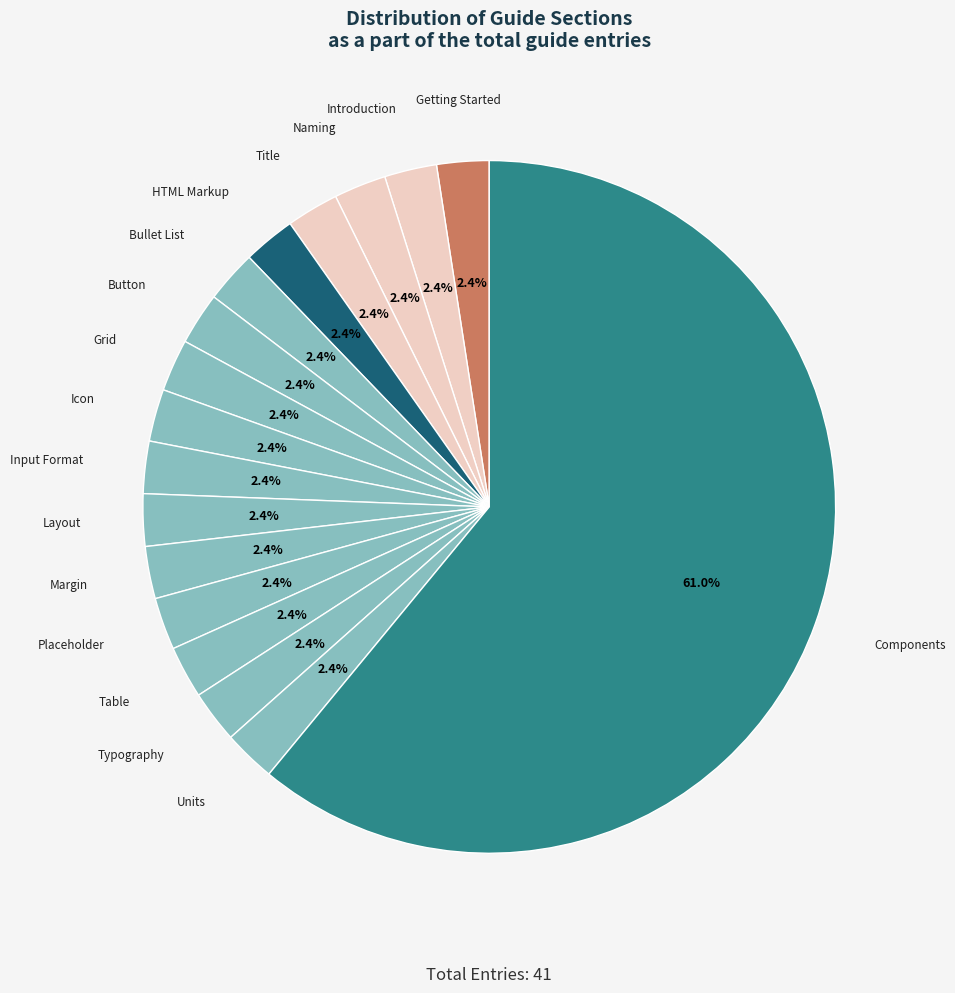

How many slices are in this pie chart?

17